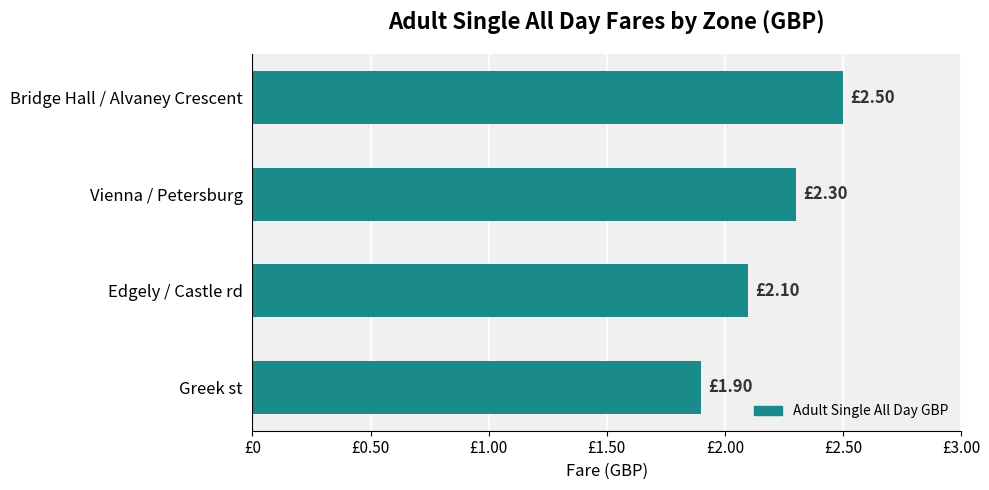

Rank the categories by value from highest to lowest.

Bridge Hall / Alvaney Crescent, Vienna / Petersburg, Edgely / Castle rd, Greek st